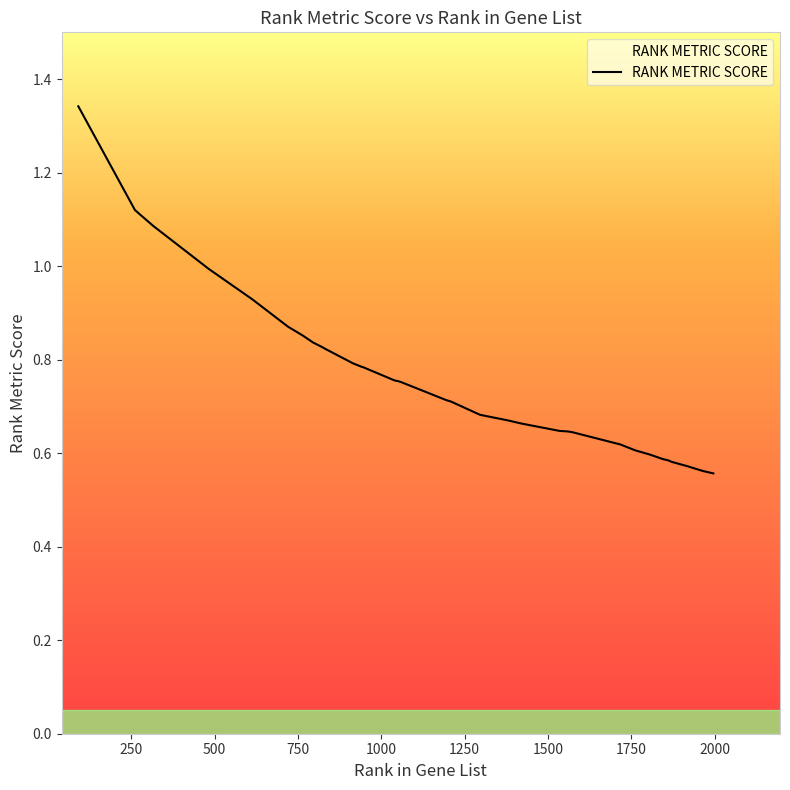

Count the number of categories in the chart.

40